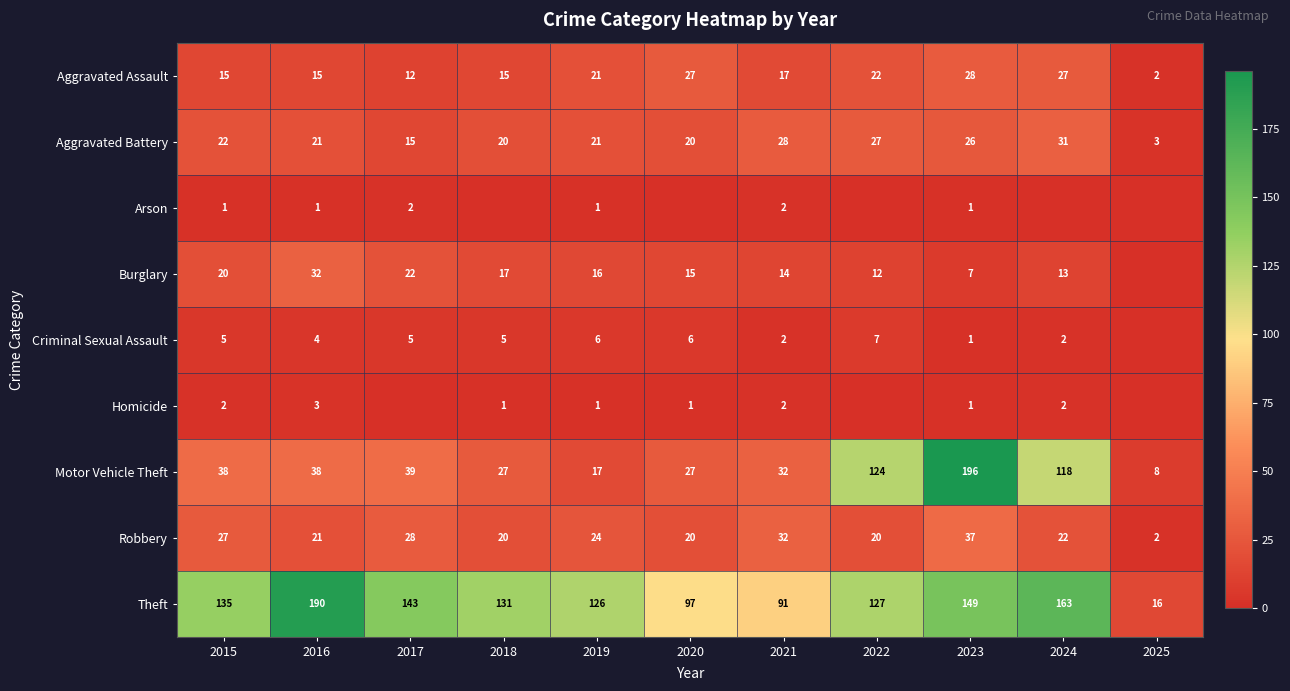

At which category is the sum across all series the highest?

2023